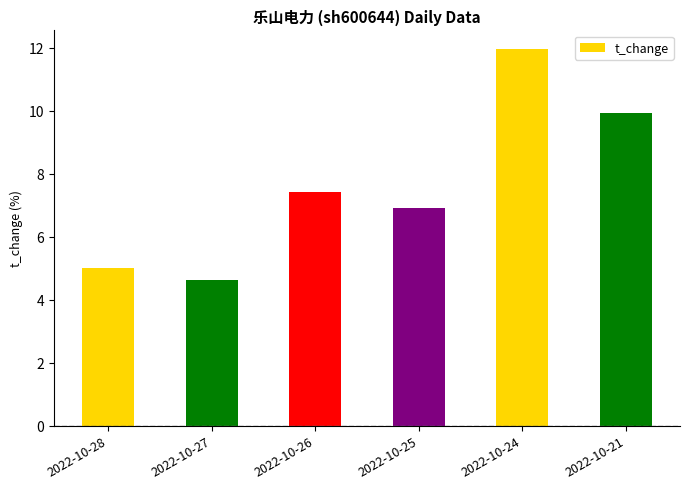

List the labels in order of value, smallest first.

2022-10-27, 2022-10-28, 2022-10-25, 2022-10-26, 2022-10-21, 2022-10-24